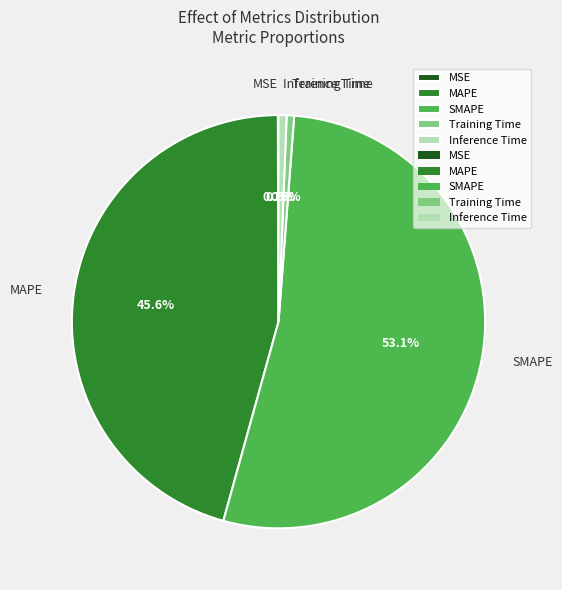

What portion of the pie excludes SMAPE?

46.9%